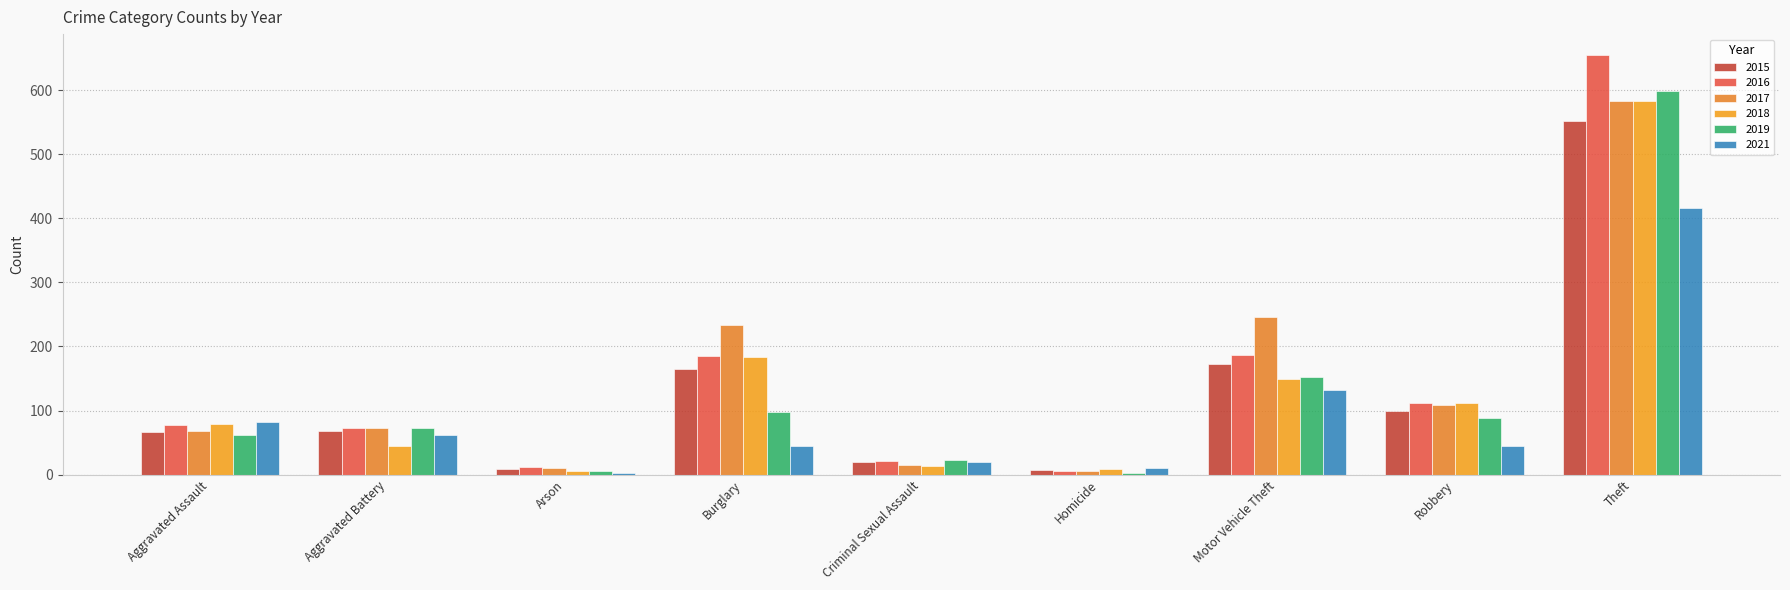

Reading left to right, what are all the values shown in this chart?

2015: 66	68	8	165	20	7	173	99	552
2016: 78	73	12	185	21	5	187	112	655
2017: 68	72	10	233	15	5	246	109	584
2018: 79	44	6	184	14	8	149	111	584
2019: 61	72	5	97	23	3	152	89	599
2021: 82	61	3	45	20	10	132	44	417